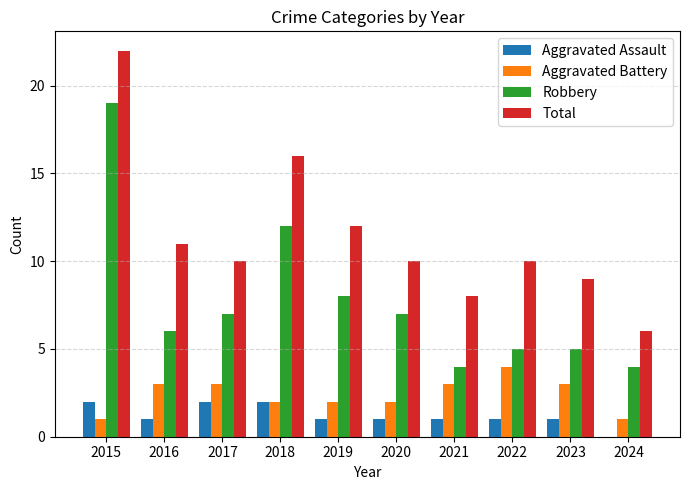

Read the Total value at 2018, to the nearest 5.

15